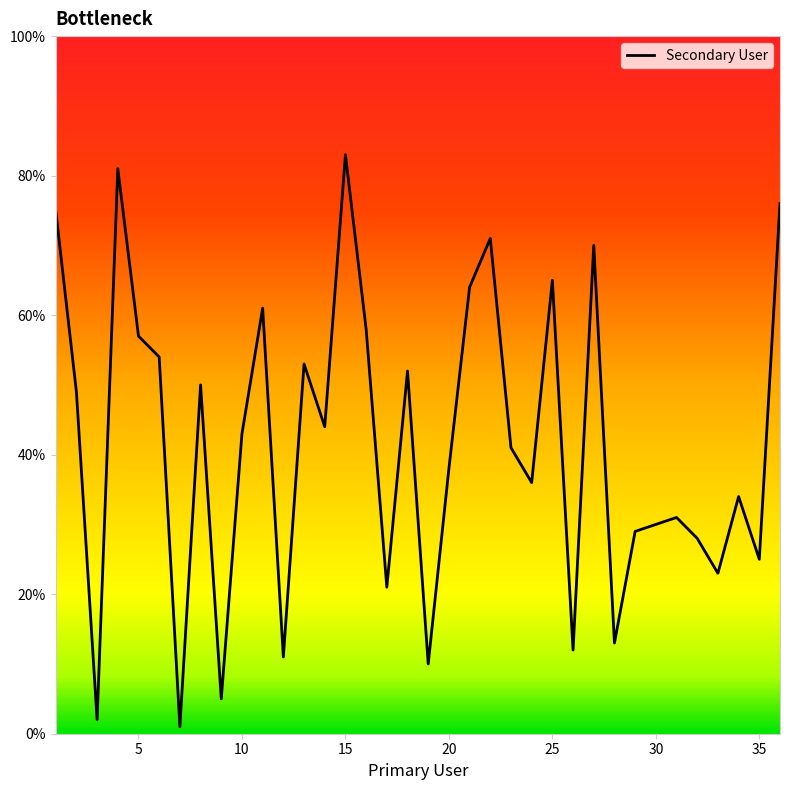

What is the difference between the maximum and minimum values?

82